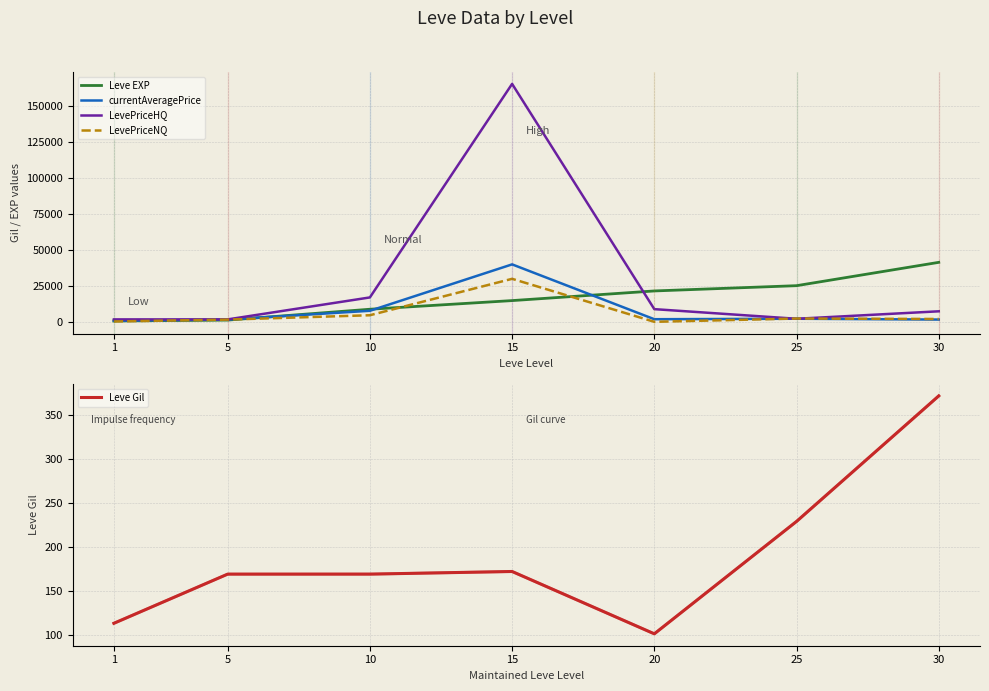

Between 1 and 10, which series saw the biggest shift?

LevePriceHQ